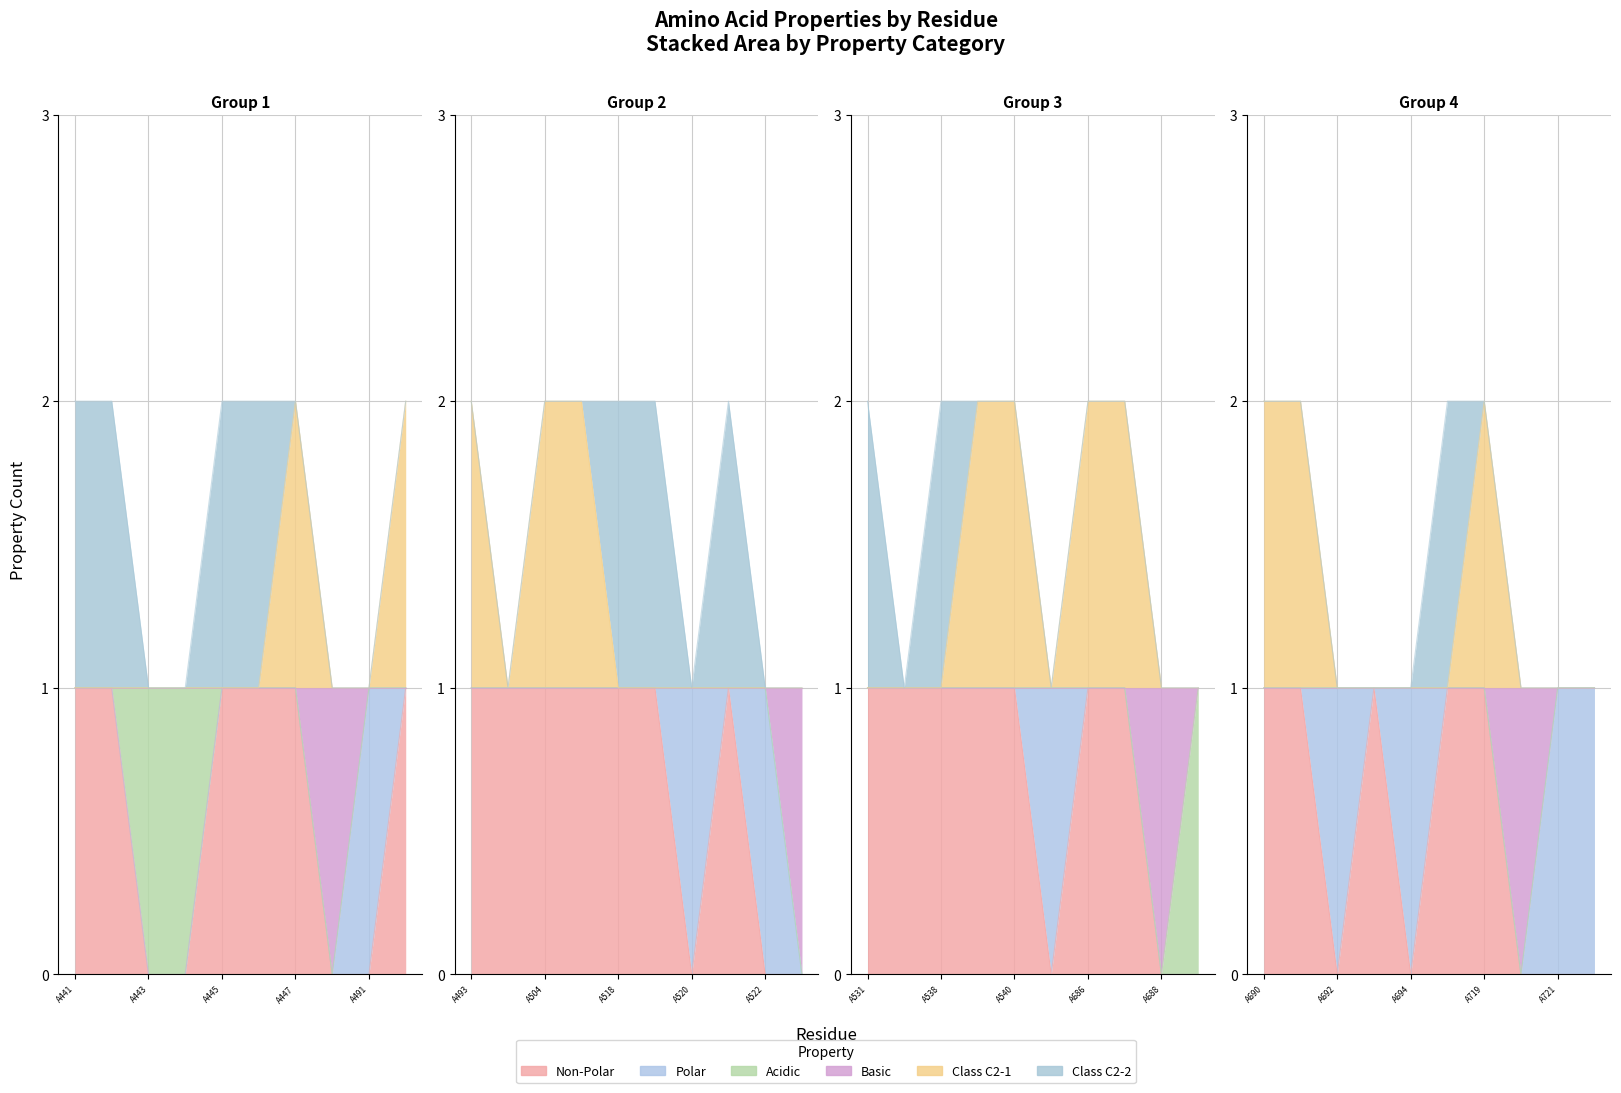

Reading right to left, extract all data points from this chart.

non_polar: A722=0	A721=0	A720=0	A719=1	A695=1	A694=0	A693=1	A692=0	A691=1	A690=1	A689=0	A688=0	A687=1	A686=1	A541=0	A540=1	A539=1	A538=1	A536=1	A531=1	A525=0	A522=0	A521=1	A520=0	A519=1	A518=1	A517=1	A504=1	A503=1	A493=1	A492=1	A491=0	A490=0	A447=1	A446=1	A445=1	A444=0	A443=0	A442=1	A441=1
polar: A722=1	A721=1	A720=0	A719=0	A695=0	A694=1	A693=0	A692=1	A691=0	A690=0	A689=0	A688=0	A687=0	A686=0	A541=1	A540=0	A539=0	A538=0	A536=0	A531=0	A525=0	A522=1	A521=0	A520=1	A519=0	A518=0	A517=0	A504=0	A503=0	A493=0	A492=0	A491=1	A490=0	A447=0	A446=0	A445=0	A444=0	A443=0	A442=0	A441=0
acidic: A722=0	A721=0	A720=0	A719=0	A695=0	A694=0	A693=0	A692=0	A691=0	A690=0	A689=1	A688=0	A687=0	A686=0	A541=0	A540=0	A539=0	A538=0	A536=0	A531=0	A525=0	A522=0	A521=0	A520=0	A519=0	A518=0	A517=0	A504=0	A503=0	A493=0	A492=0	A491=0	A490=0	A447=0	A446=0	A445=0	A444=1	A443=1	A442=0	A441=0
basic: A722=0	A721=0	A720=1	A719=0	A695=0	A694=0	A693=0	A692=0	A691=0	A690=0	A689=0	A688=1	A687=0	A686=0	A541=0	A540=0	A539=0	A538=0	A536=0	A531=0	A525=1	A522=0	A521=0	A520=0	A519=0	A518=0	A517=0	A504=0	A503=0	A493=0	A492=0	A491=0	A490=1	A447=0	A446=0	A445=0	A444=0	A443=0	A442=0	A441=0
c2_1: A722=0	A721=0	A720=0	A719=1	A695=0	A694=0	A693=0	A692=0	A691=1	A690=1	A689=0	A688=0	A687=1	A686=1	A541=0	A540=1	A539=1	A538=0	A536=0	A531=0	A525=0	A522=0	A521=0	A520=0	A519=0	A518=0	A517=1	A504=1	A503=0	A493=1	A492=1	A491=0	A490=0	A447=1	A446=0	A445=0	A444=0	A443=0	A442=0	A441=0
c2_2: A722=0	A721=0	A720=0	A719=0	A695=1	A694=0	A693=0	A692=0	A691=0	A690=0	A689=0	A688=0	A687=0	A686=0	A541=0	A540=0	A539=0	A538=1	A536=0	A531=1	A525=0	A522=0	A521=1	A520=0	A519=1	A518=1	A517=0	A504=0	A503=0	A493=0	A492=0	A491=0	A490=0	A447=0	A446=1	A445=1	A444=0	A443=0	A442=1	A441=1